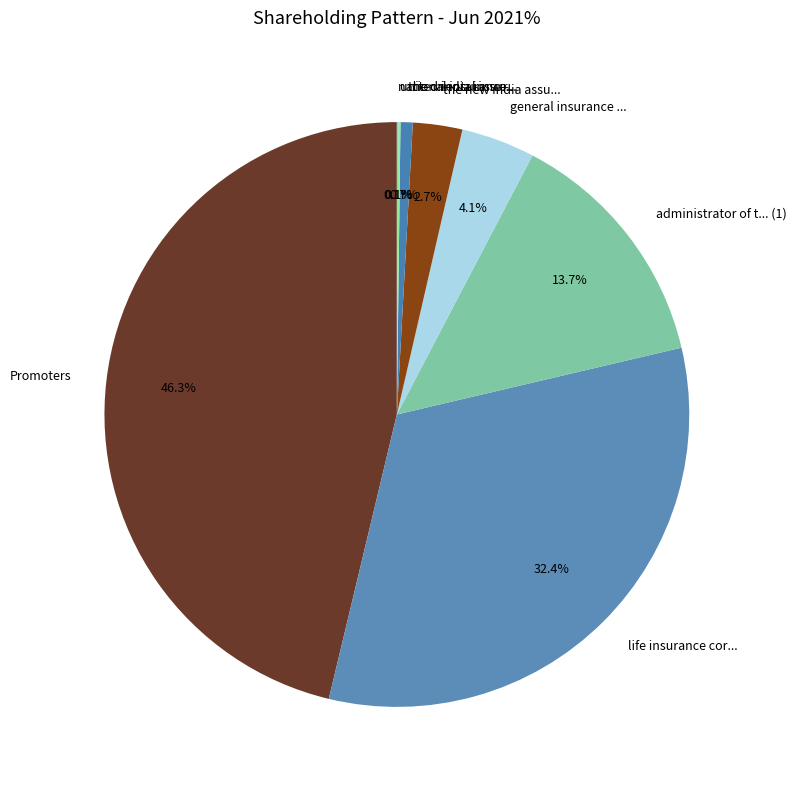

Is general insurance ... the majority of the pie?

No